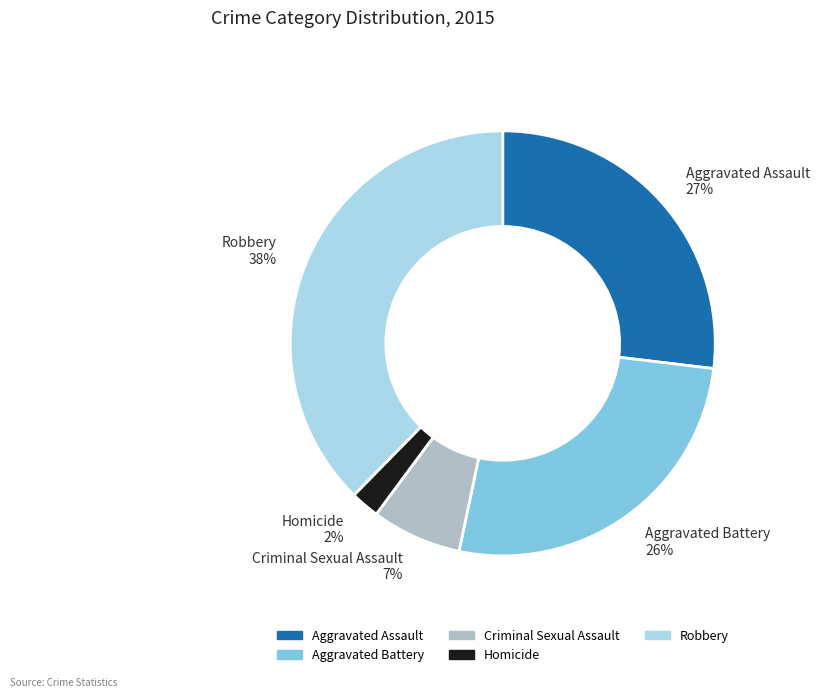

To the nearest percent, what is the combined percentage of Homicide and Aggravated Assault?

29%